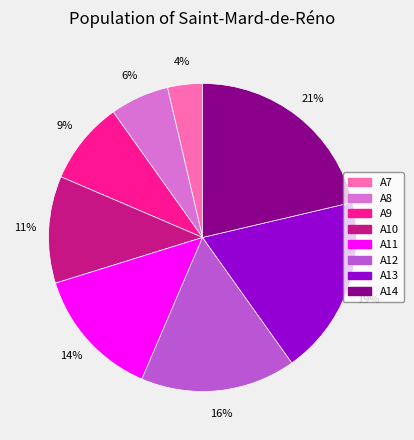

To the nearest percent, what is the combined percentage of A11 and A10?

25%